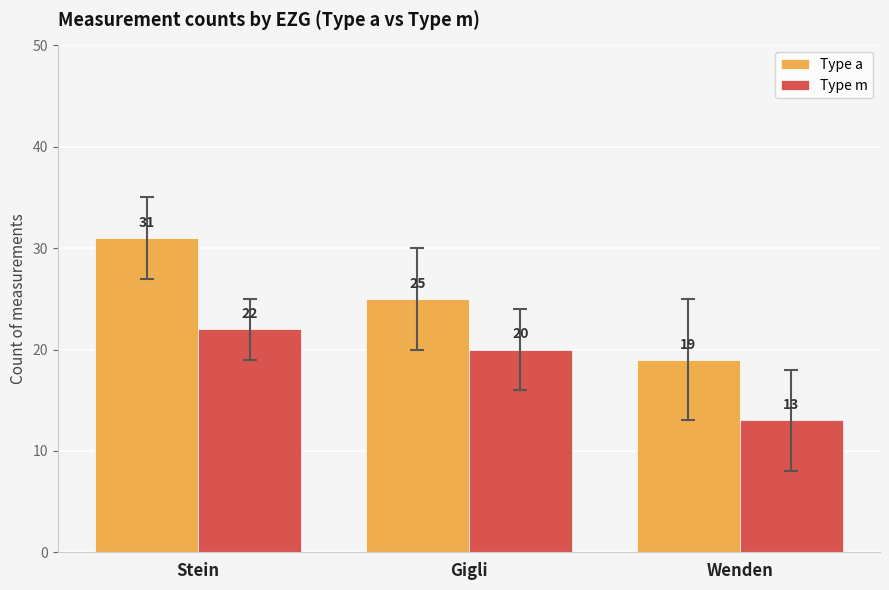

Where does the Type m series first go above 20?

Stein